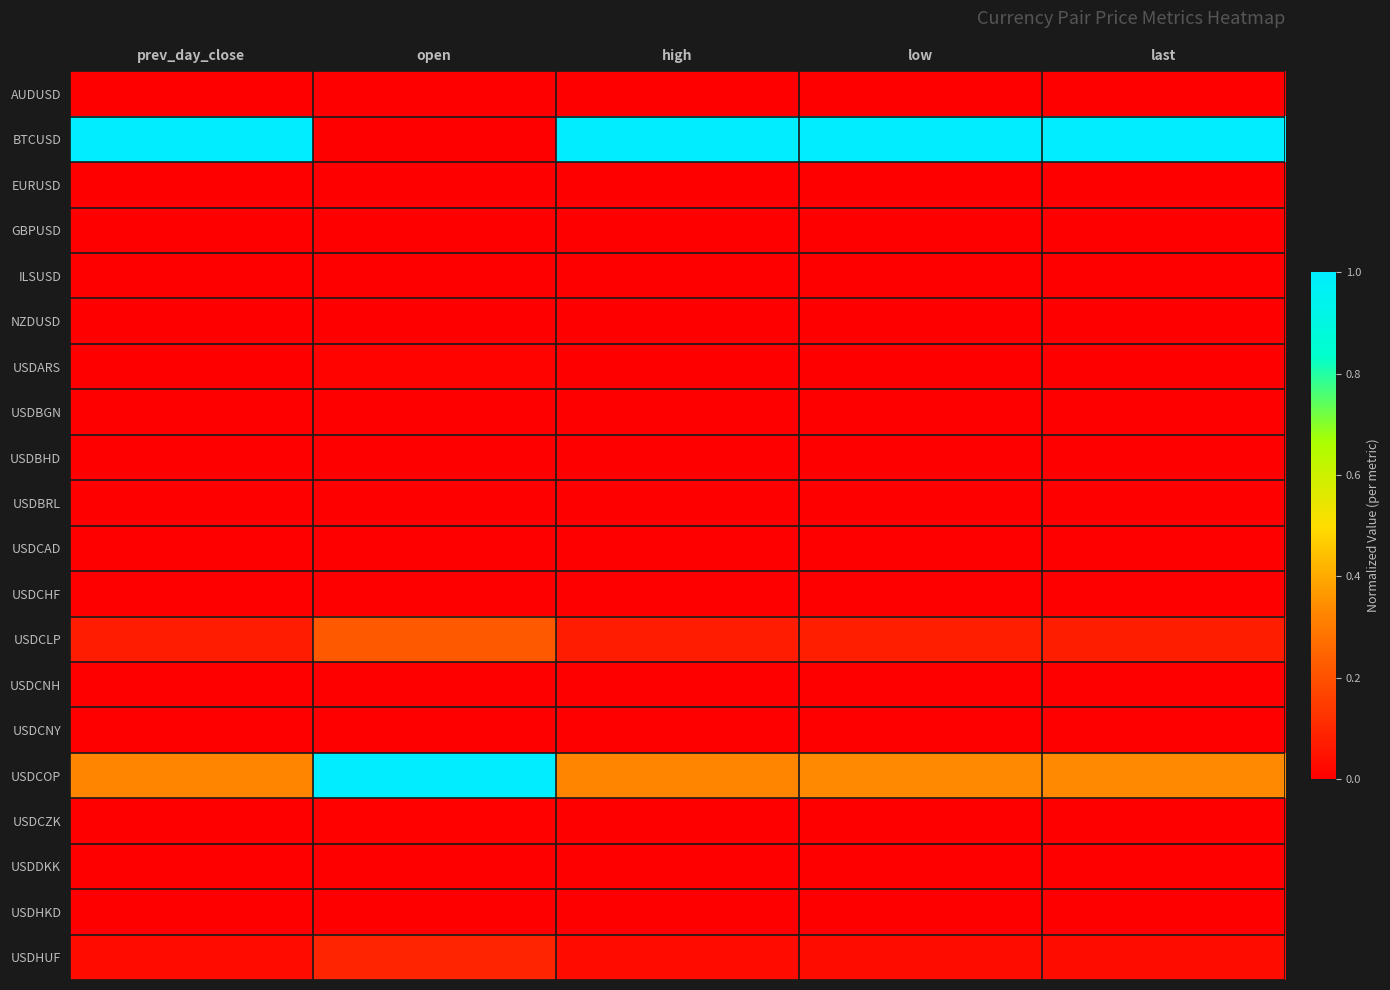

Which has a higher value, low or open?

open